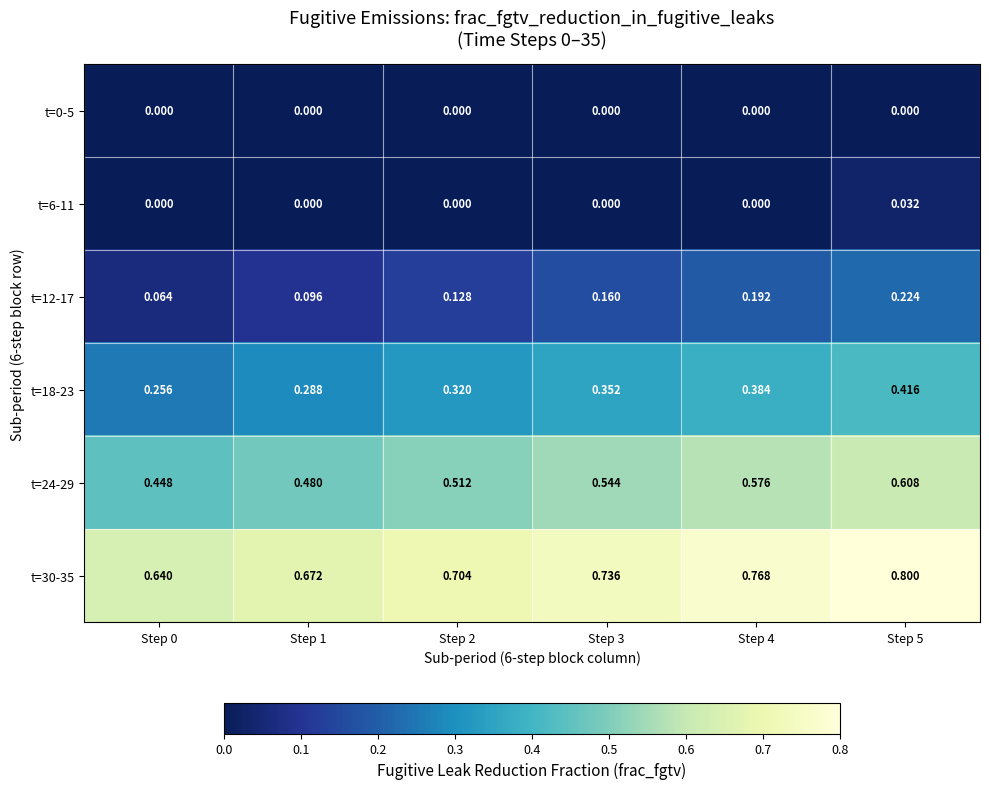

Is the value of t=0-5 at Step 5 greater than the value of t=12-17 at Step 3?

No